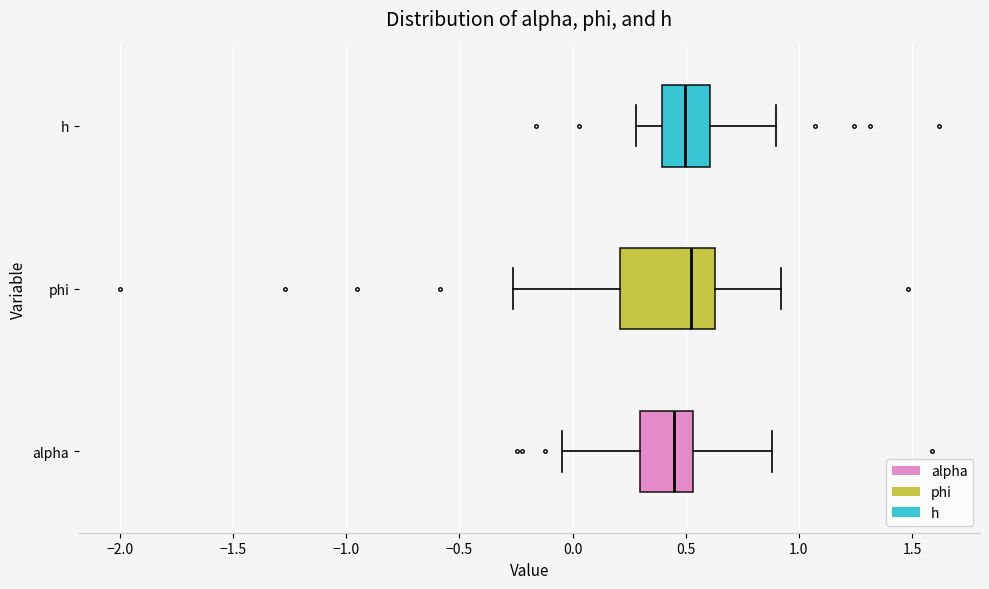

Where is the left edge of the box for alpha on the x-axis? The values are not printed on the chart, so give them approximately, as read against the axis.

0.30